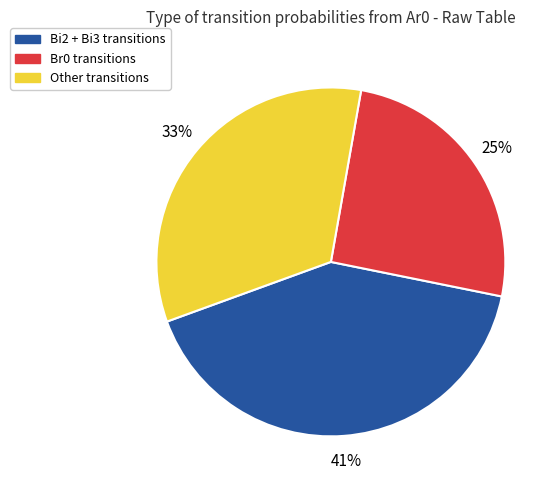

Is there a majority slice in this chart?

No